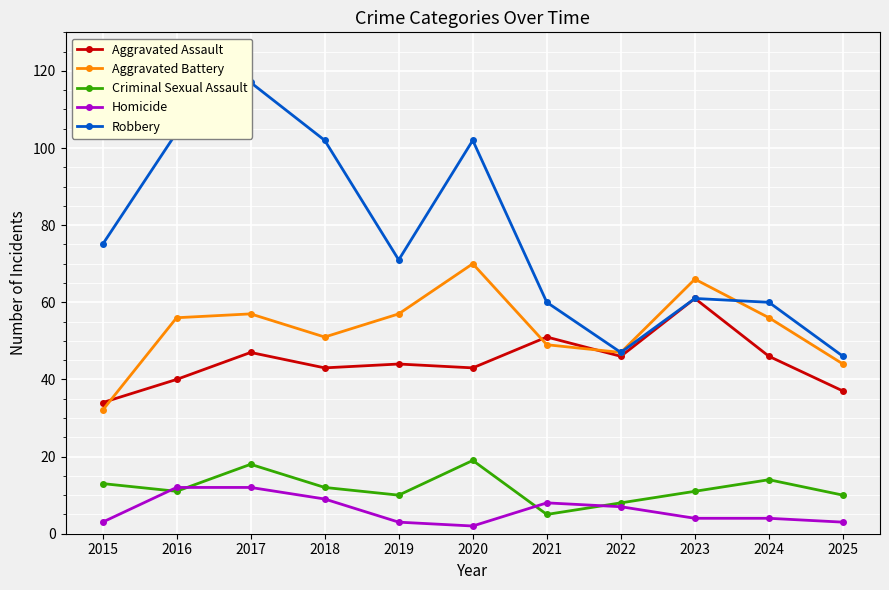

Is the value of Aggravated Assault at 2022 greater than the value of Aggravated Battery at 2017?

No